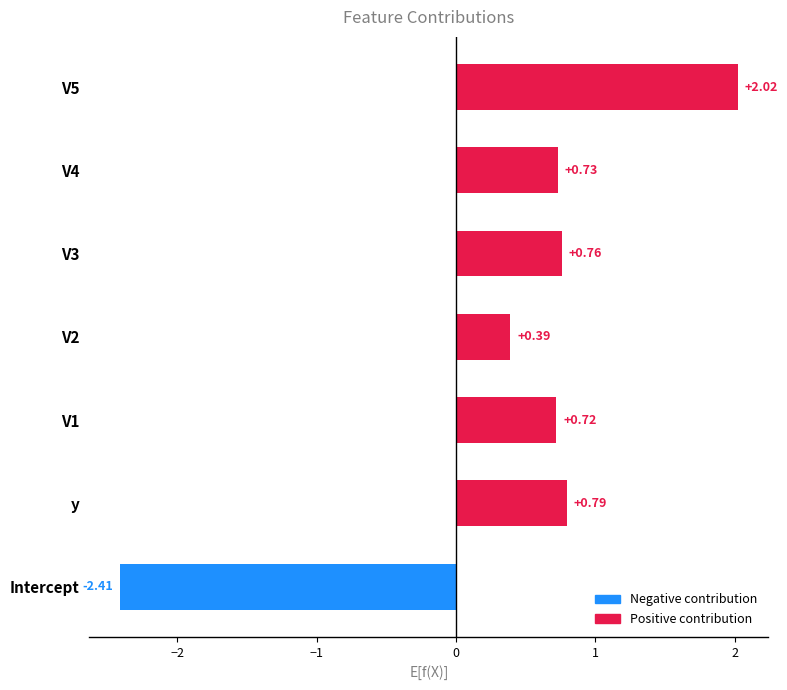

What is the sum of the values at V1 and V3?

1.5